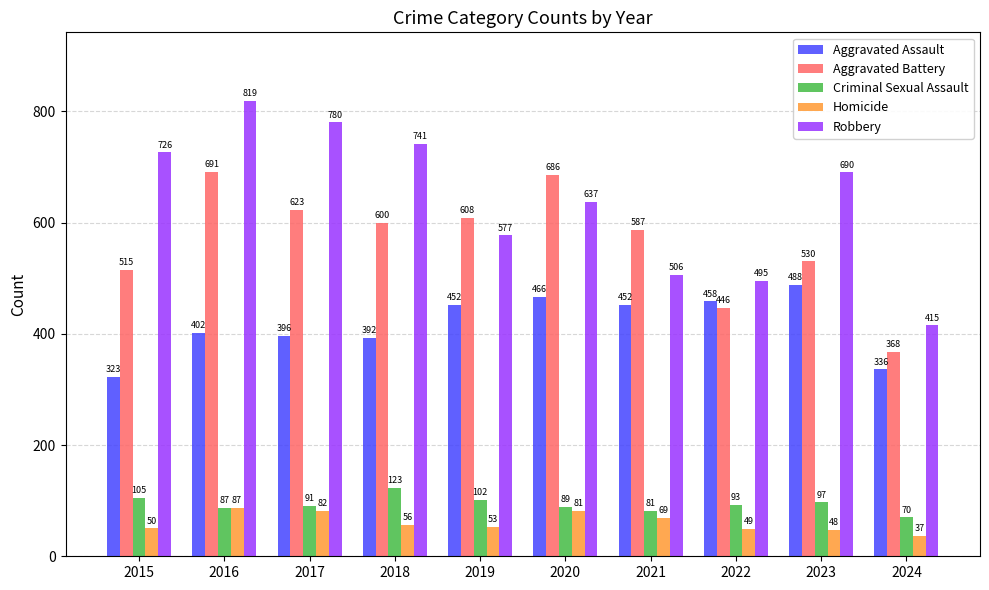

Reading left to right, extract all data points from this chart.

Aggravated Assault: 2015=323	2016=402	2017=396	2018=392	2019=452	2020=466	2021=452	2022=458	2023=488	2024=336
Aggravated Battery: 2015=515	2016=691	2017=623	2018=600	2019=608	2020=686	2021=587	2022=446	2023=530	2024=368
Criminal Sexual Assault: 2015=105	2016=87	2017=91	2018=123	2019=102	2020=89	2021=81	2022=93	2023=97	2024=70
Homicide: 2015=50	2016=87	2017=82	2018=56	2019=53	2020=81	2021=69	2022=49	2023=48	2024=37
Robbery: 2015=726	2016=819	2017=780	2018=741	2019=577	2020=637	2021=506	2022=495	2023=690	2024=415